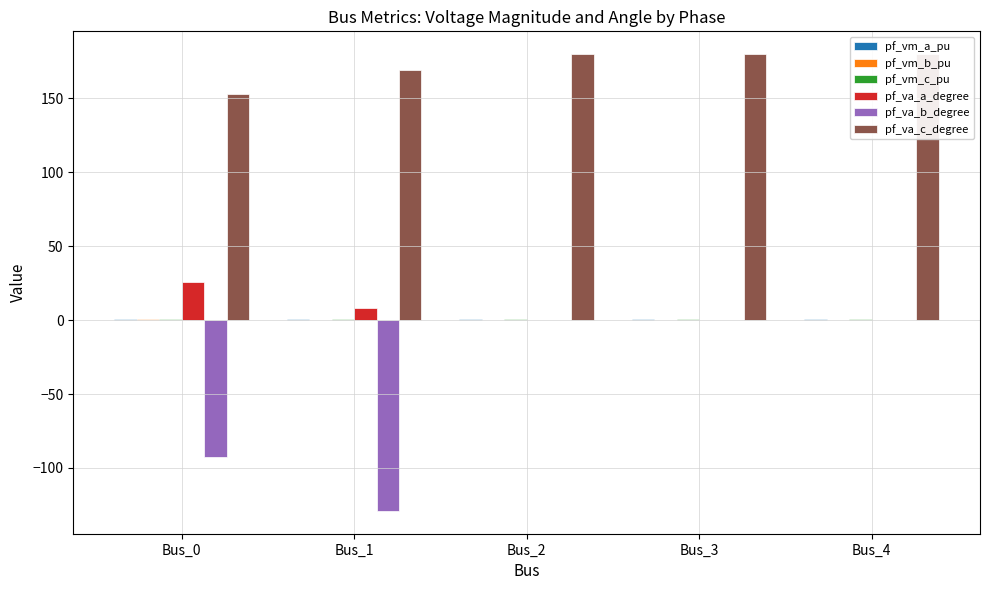

Which series changed the most between Bus_0 and Bus_4?

pf_va_b_degree